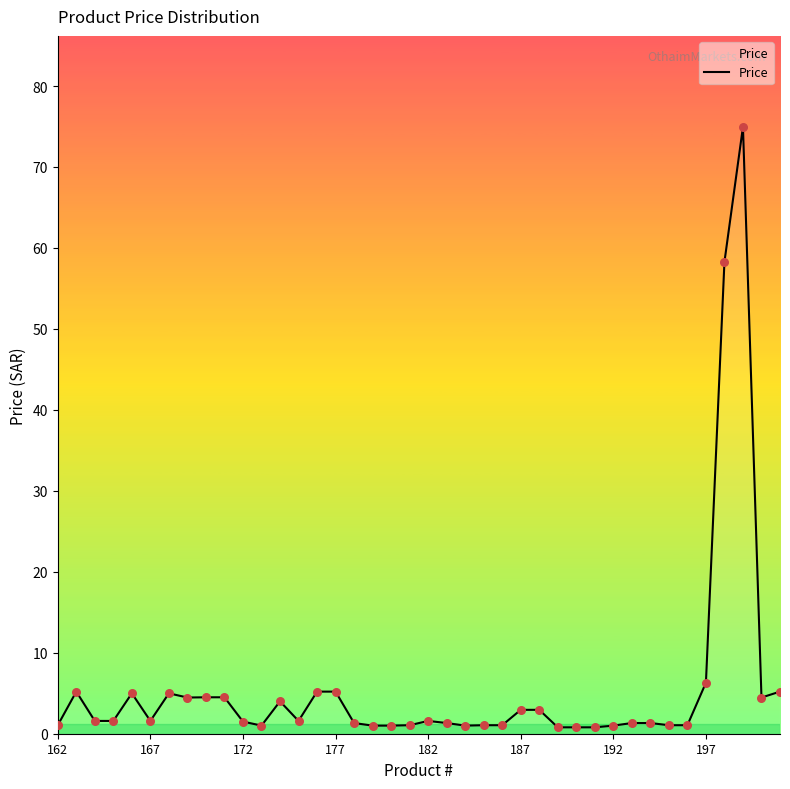

What is the maximum value shown in the chart?

75.0